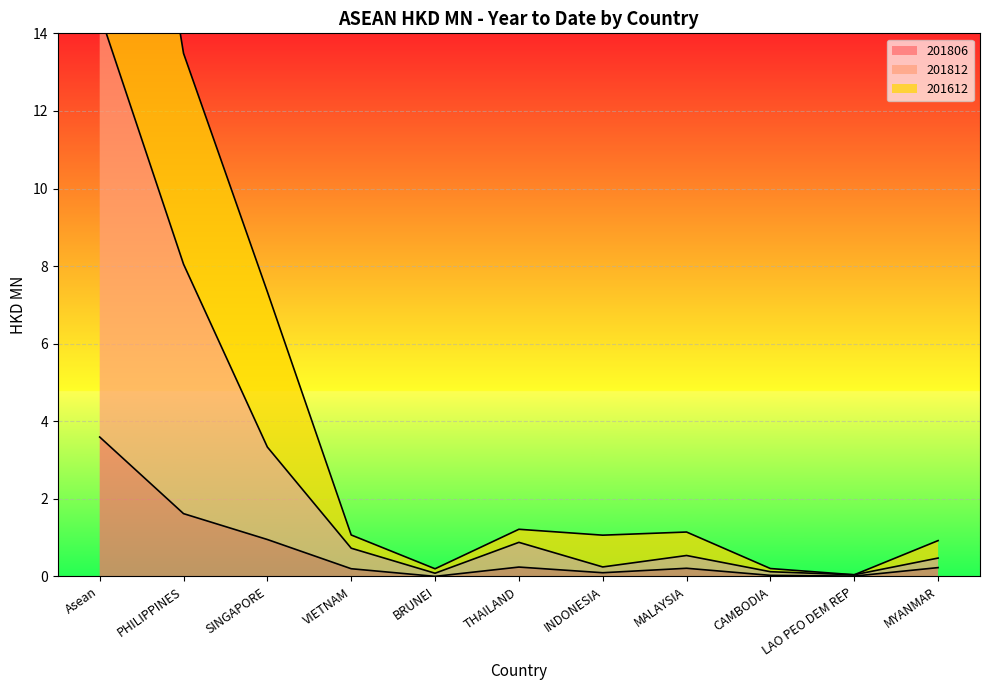

True or false: 201812 and 201612 cross at least once.

False